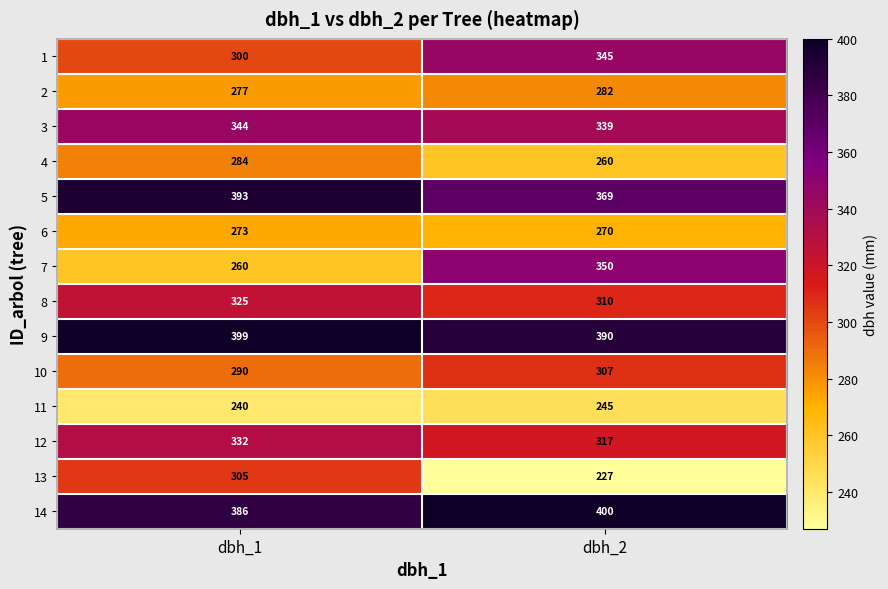

Which series changed the most between dbh_1 and dbh_2?

7